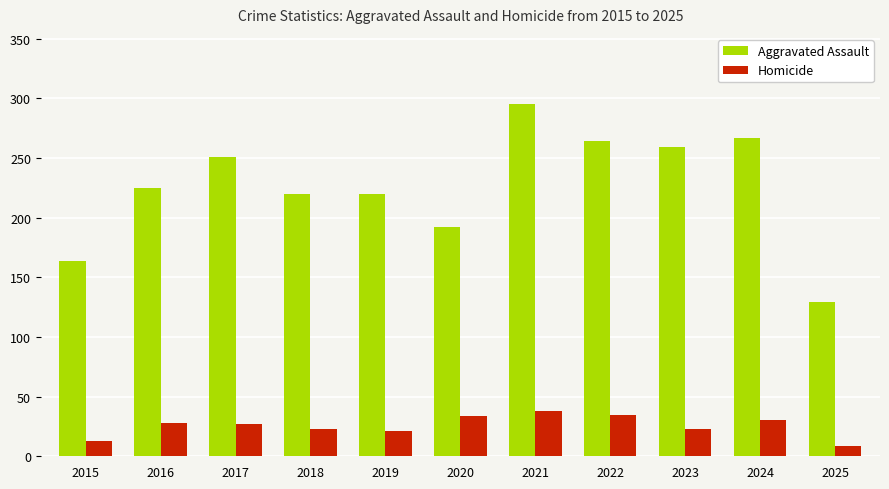

What is the value of the Homicide bar at the 6th from the left?

34